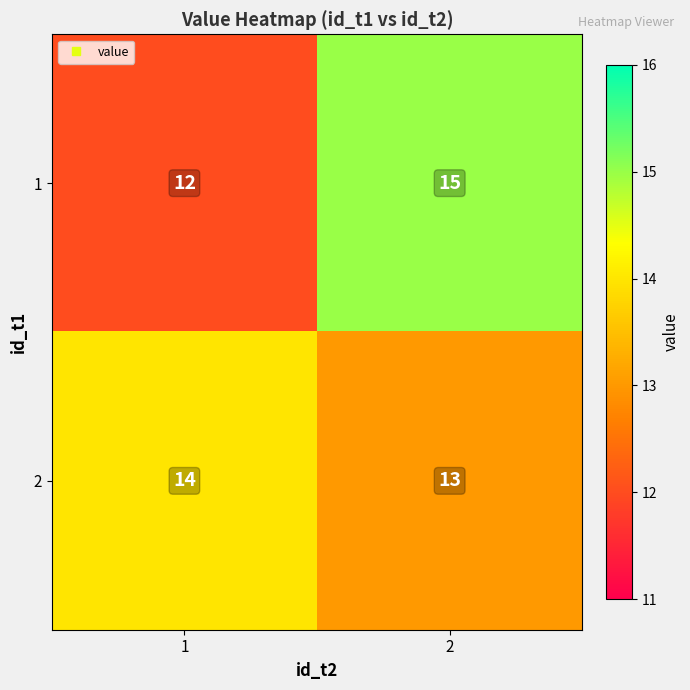

The 1 series shows 15 at 2. True or false?

True